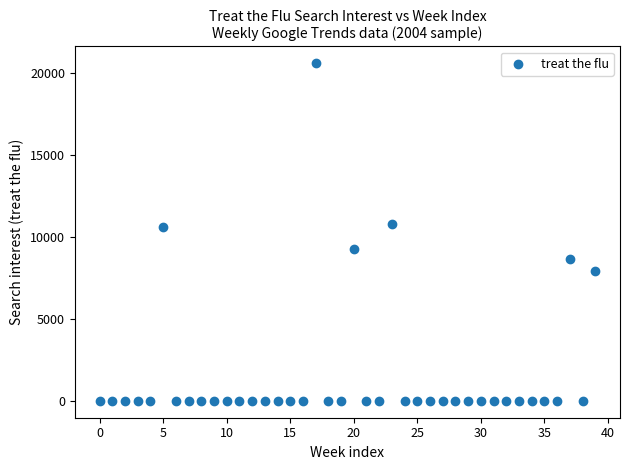

What is the range of Y values (max minus min)?

20600.3